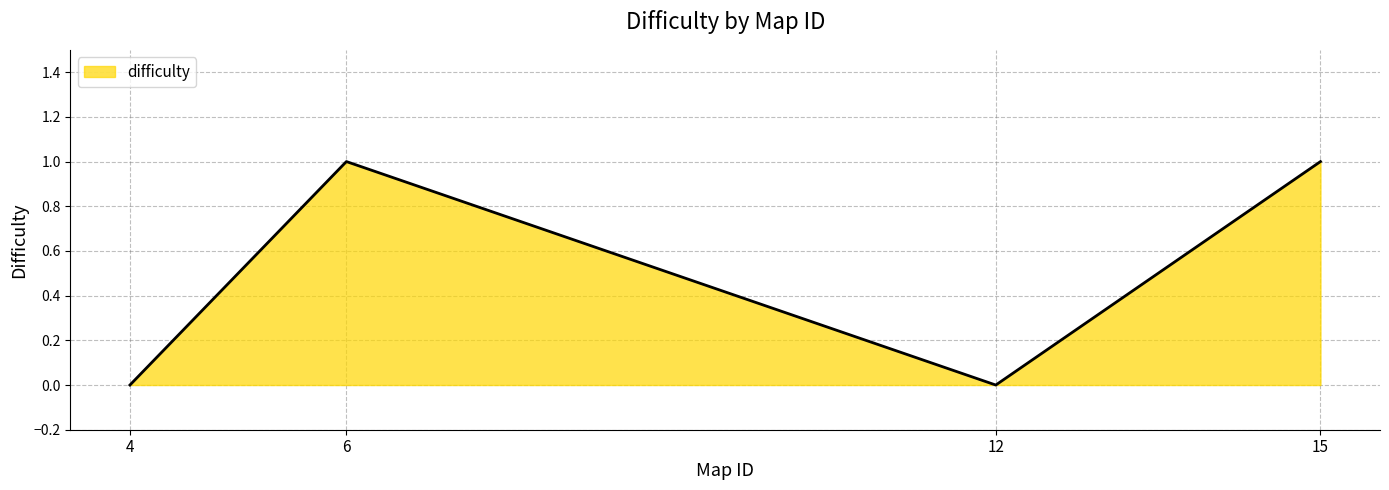

Reading left to right, transcribe all the data shown in this chart.

4=0	6=1	12=0	15=1